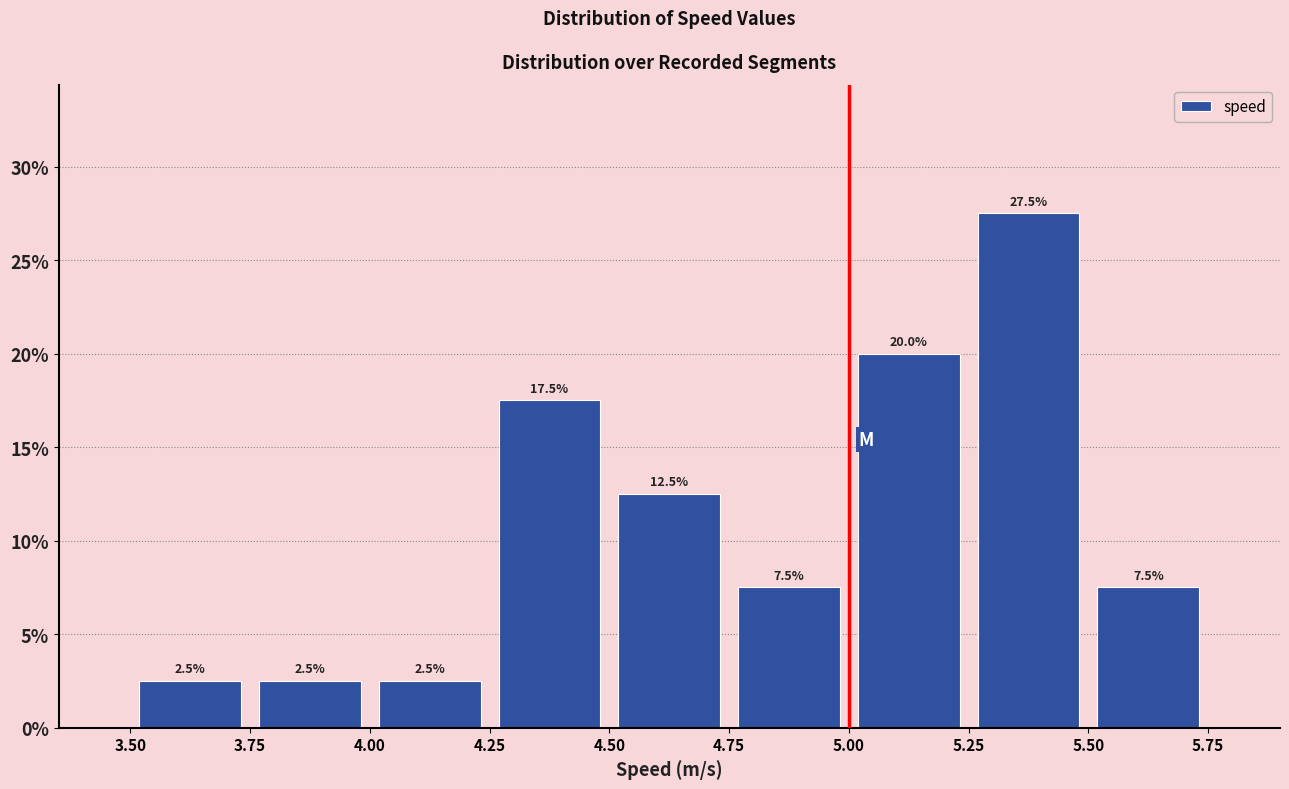

Reading left to right, list every bar in this chart as the range it spans on the x-axis followed by its height.

3.50 to 3.75: 2.5
3.75 to 4.00: 2.5
4.00 to 4.25: 2.5
4.25 to 4.50: 17.5
4.50 to 4.75: 12.5
4.75 to 5.00: 7.5
5.00 to 5.25: 20.0
5.25 to 5.50: 27.5
5.50 to 5.75: 7.5